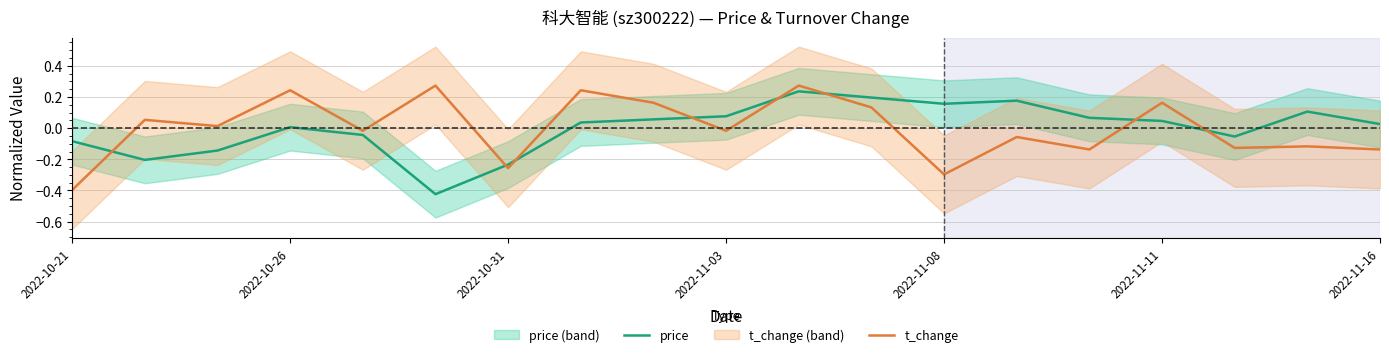

What position from the left is 7?

8